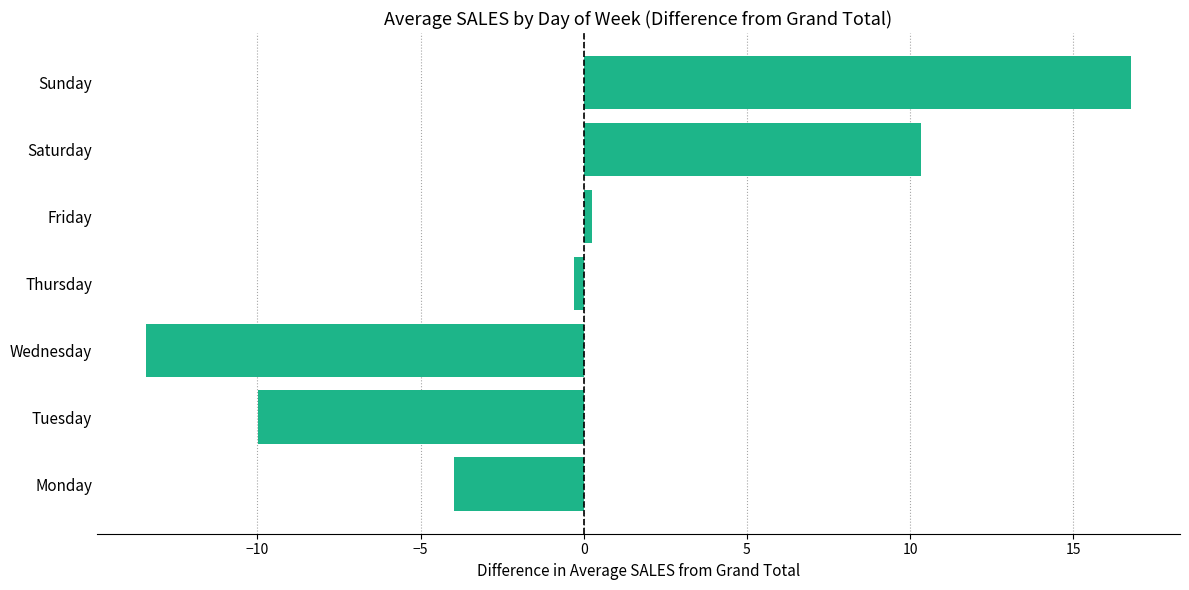

Which label corresponds to the smallest value in the chart?

Wednesday